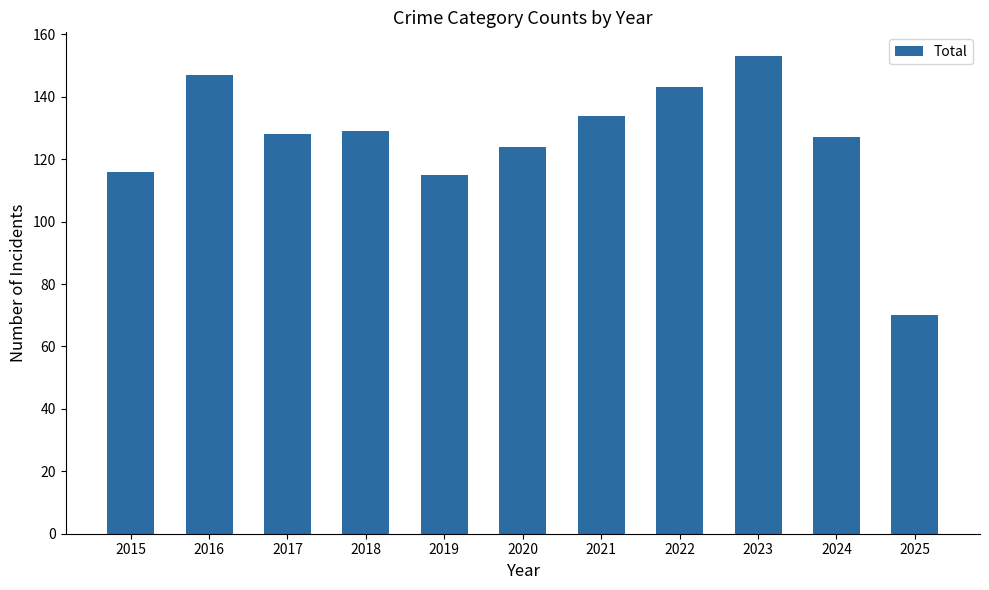

Reading left to right, extract all data points from this chart.

2015=116	2016=147	2017=128	2018=129	2019=115	2020=124	2021=134	2022=143	2023=153	2024=127	2025=70